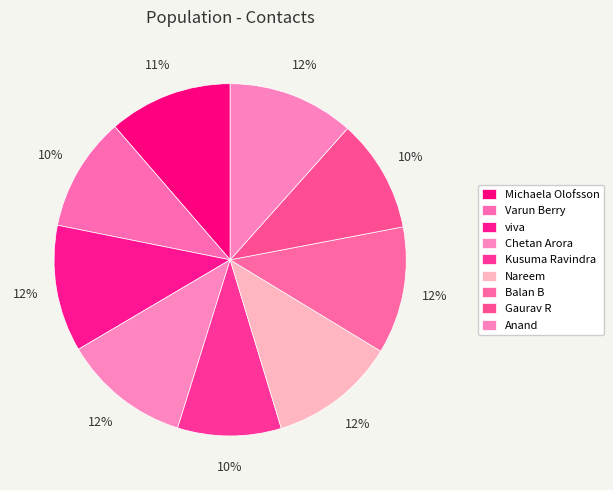

What portion of the pie excludes Kusuma Ravindra?

90.5%